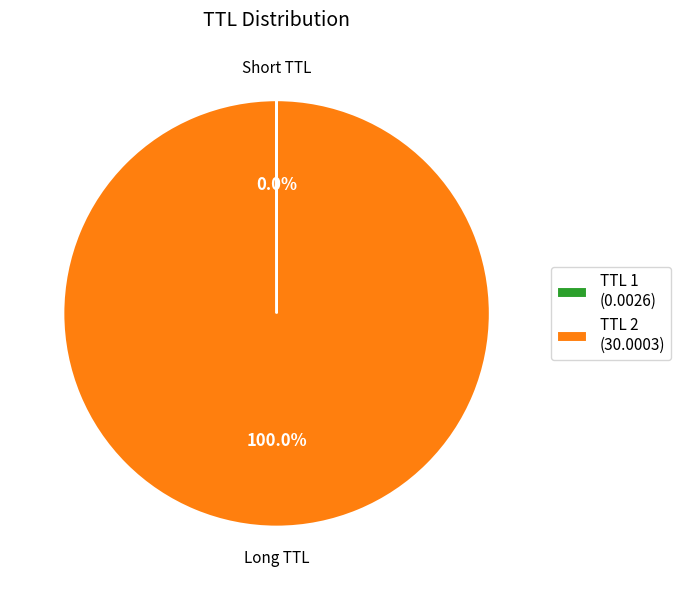

Is there any slice that represents more than half of the pie?

Yes